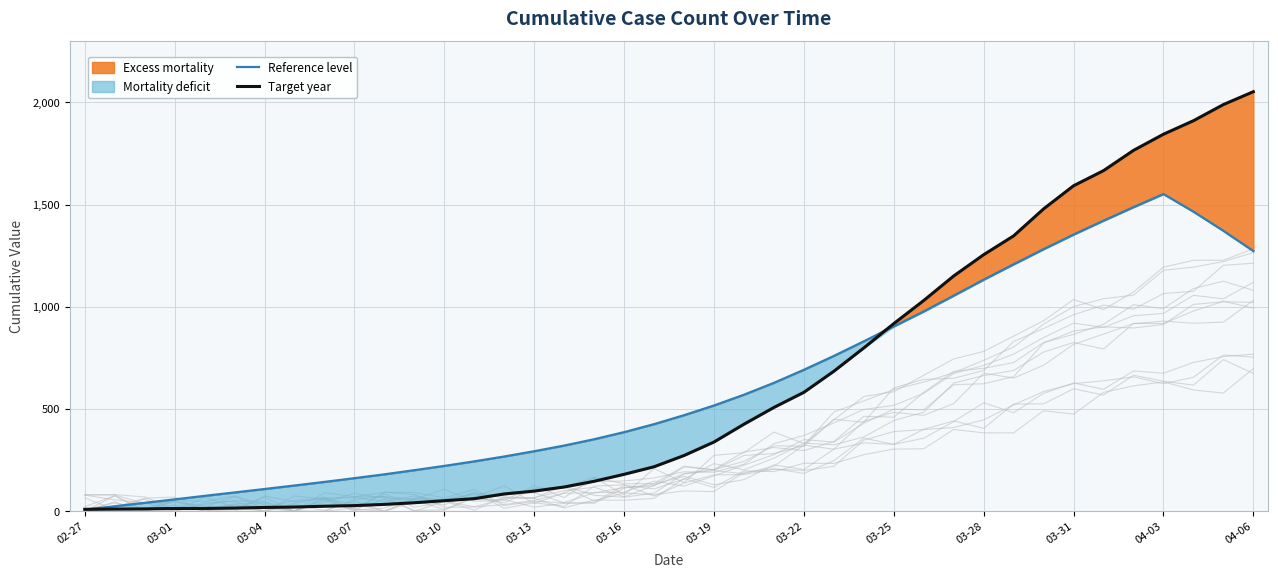

How many data points does each series have?

40